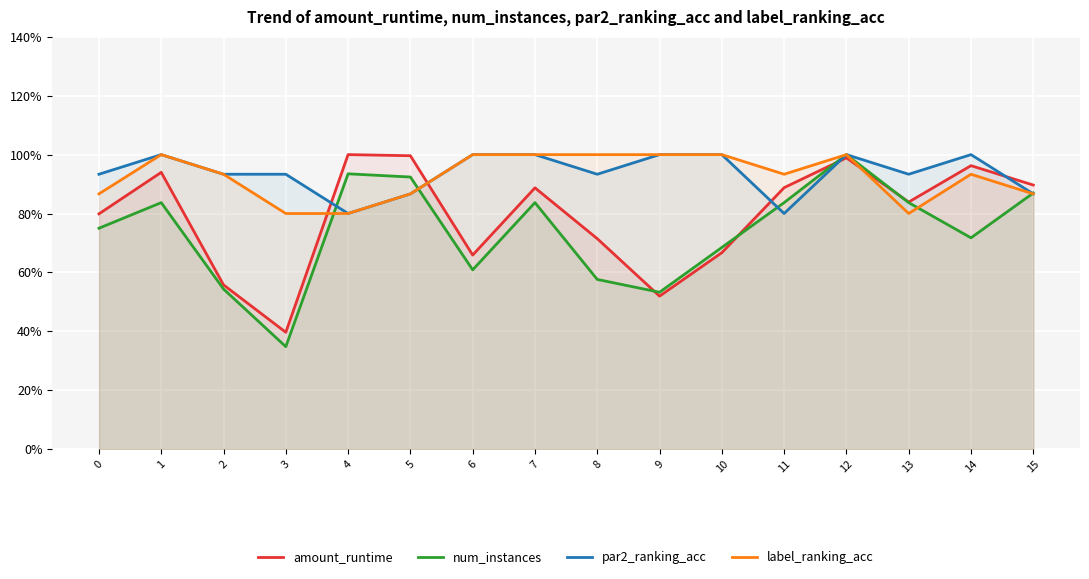

Does the chart display data point markers on the line(s)?

No